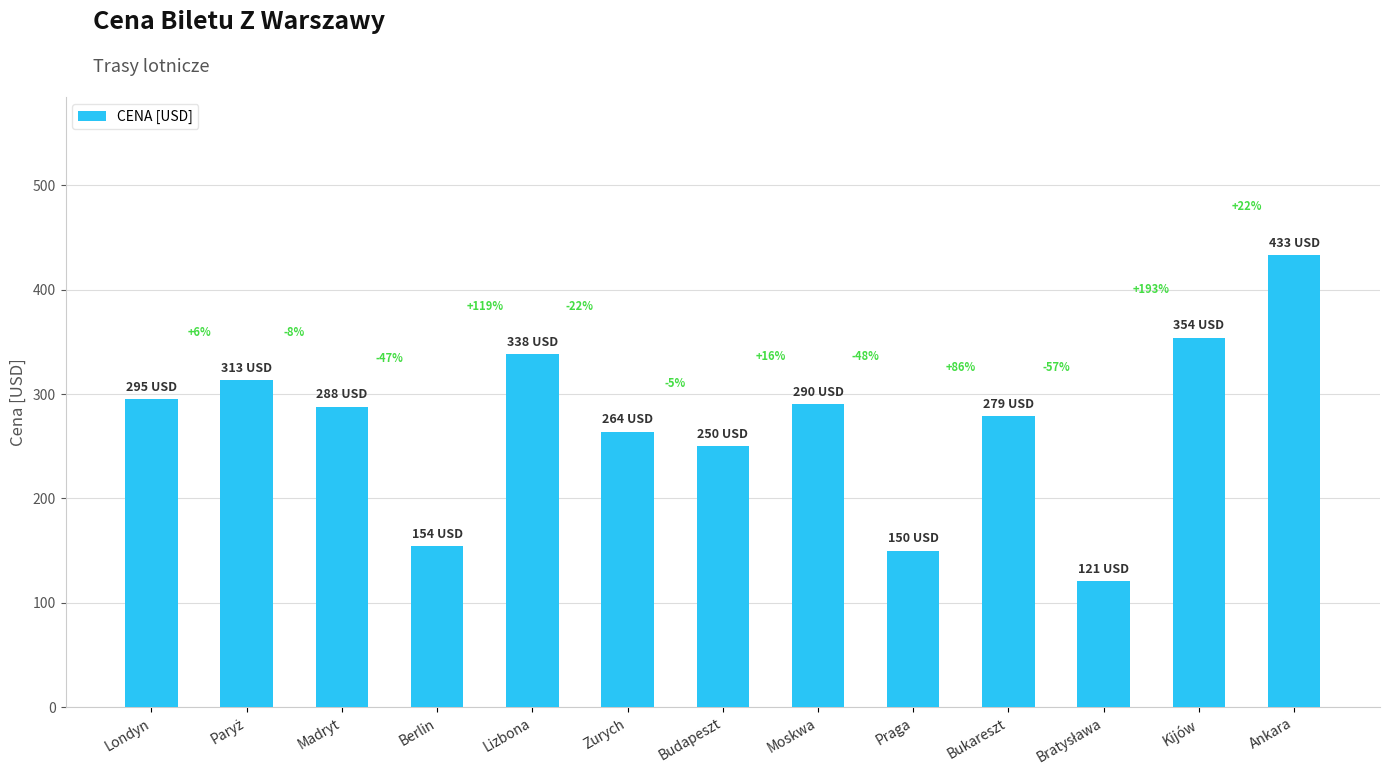

Which label corresponds to the largest value in the chart?

Ankara